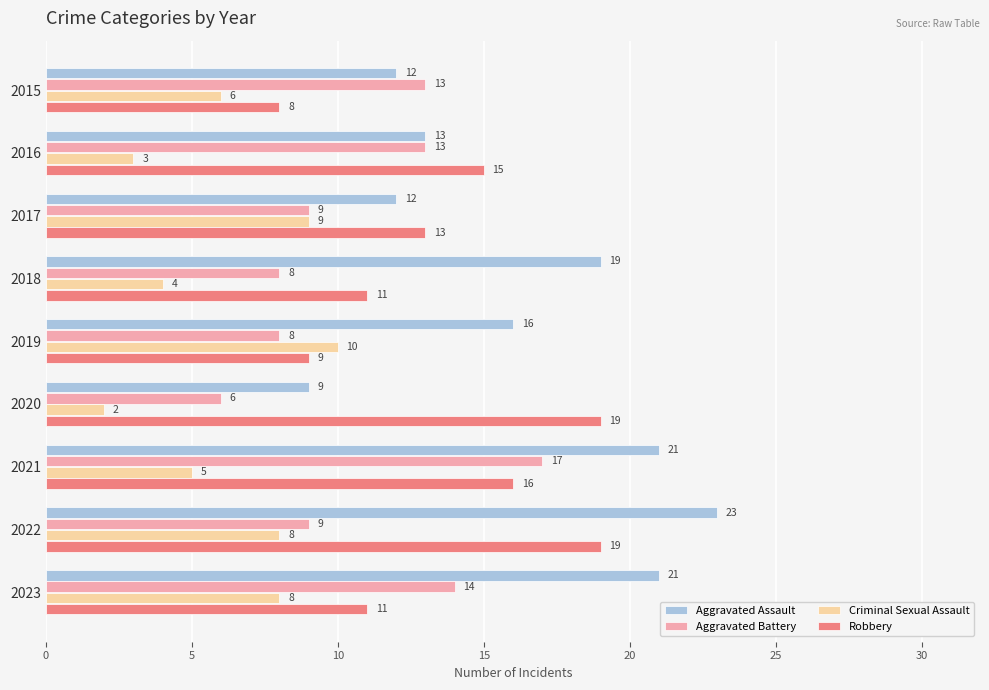

List the series in order of their peak value, highest first.

Aggravated Assault, Robbery, Aggravated Battery, Criminal Sexual Assault